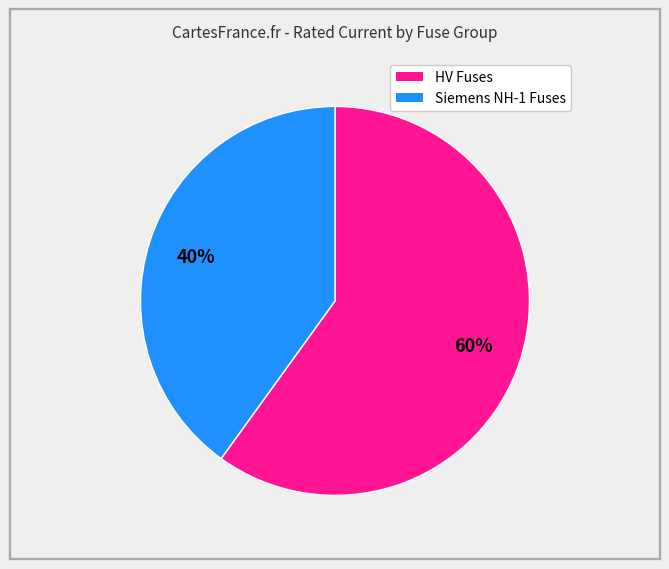

Does any single category account for the majority?

Yes